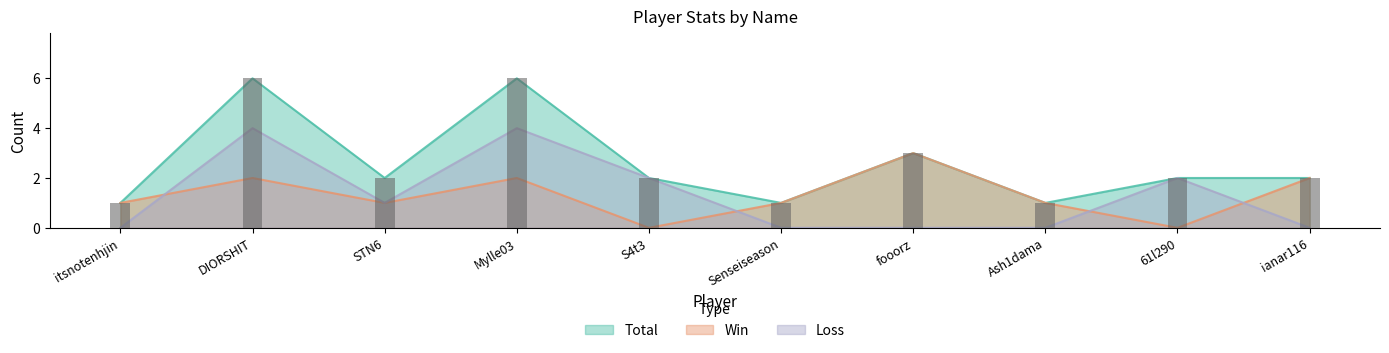

Does the chart contain stacked bars?

No